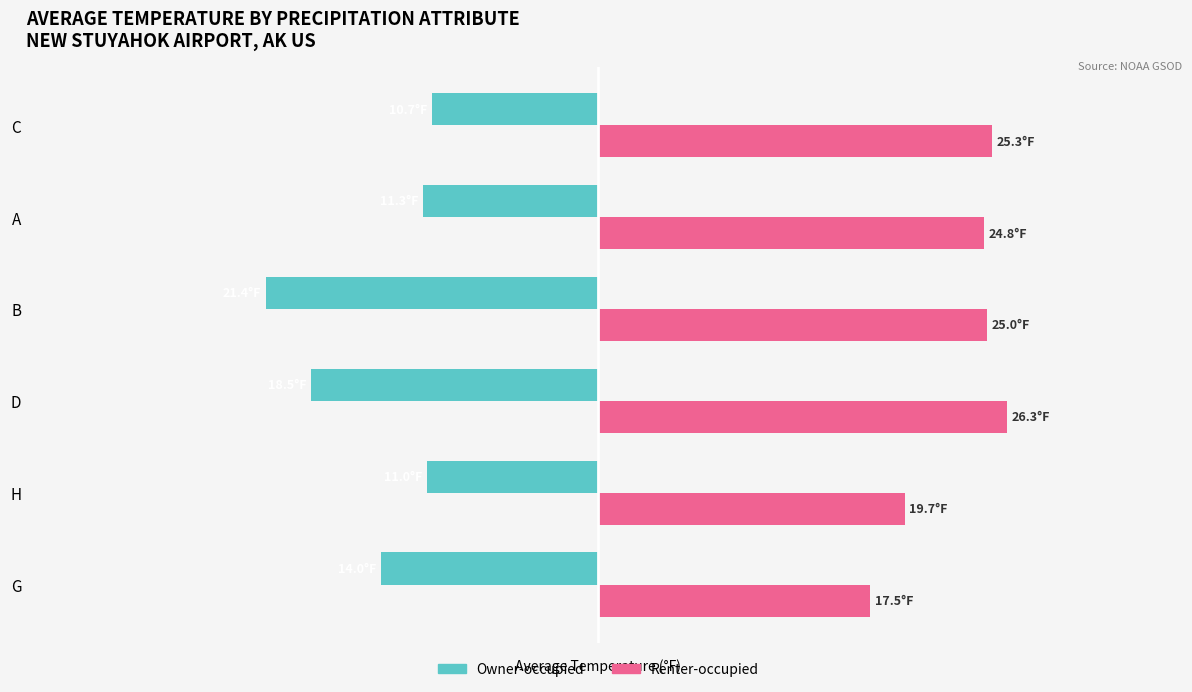

Reading left to right, extract all data points from this chart.

Owner-occupied: -14.0	-11.0	-18.5	-21.4	-11.3	-10.7
Renter-occupied: 17.5	19.7	26.3	25.0	24.8	25.3